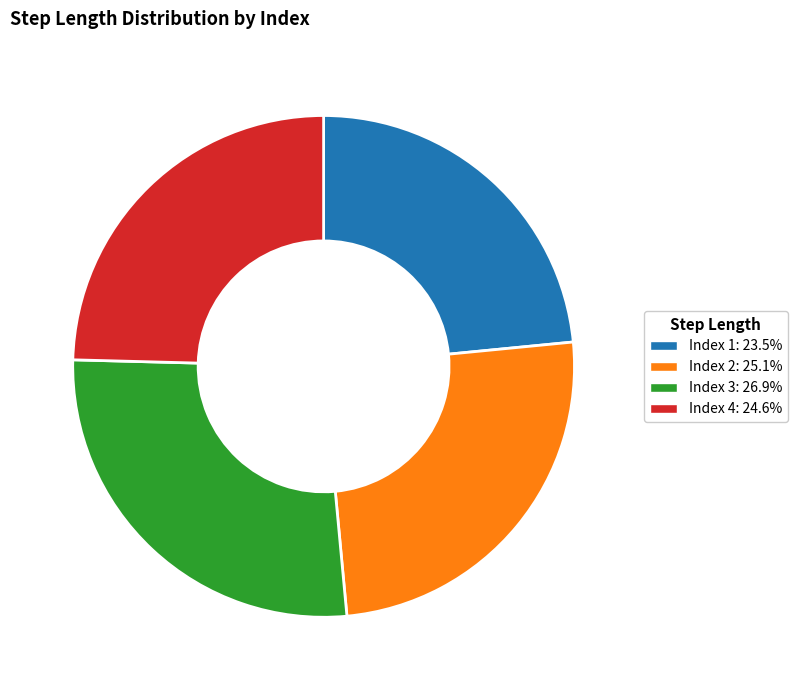

Is there a majority slice in this chart?

No